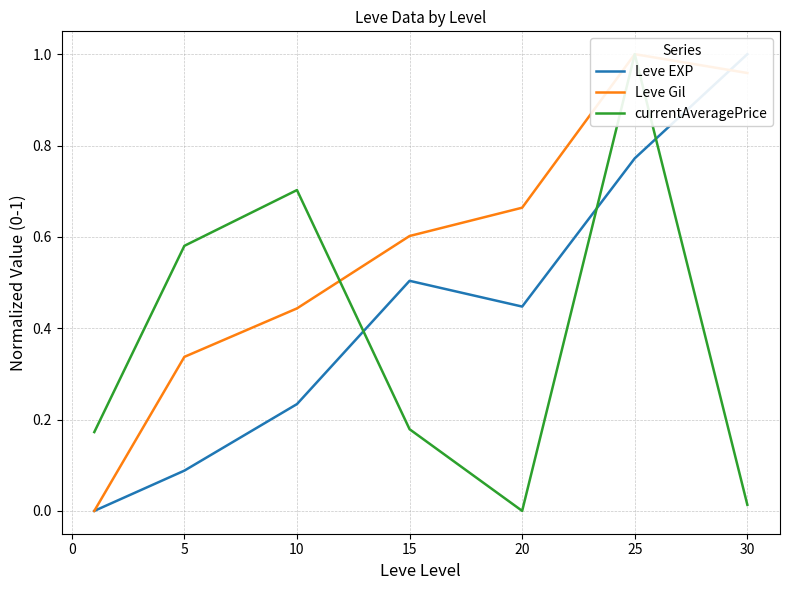

What is the value of the Leve Gil point at the 6th from the left?

1.0